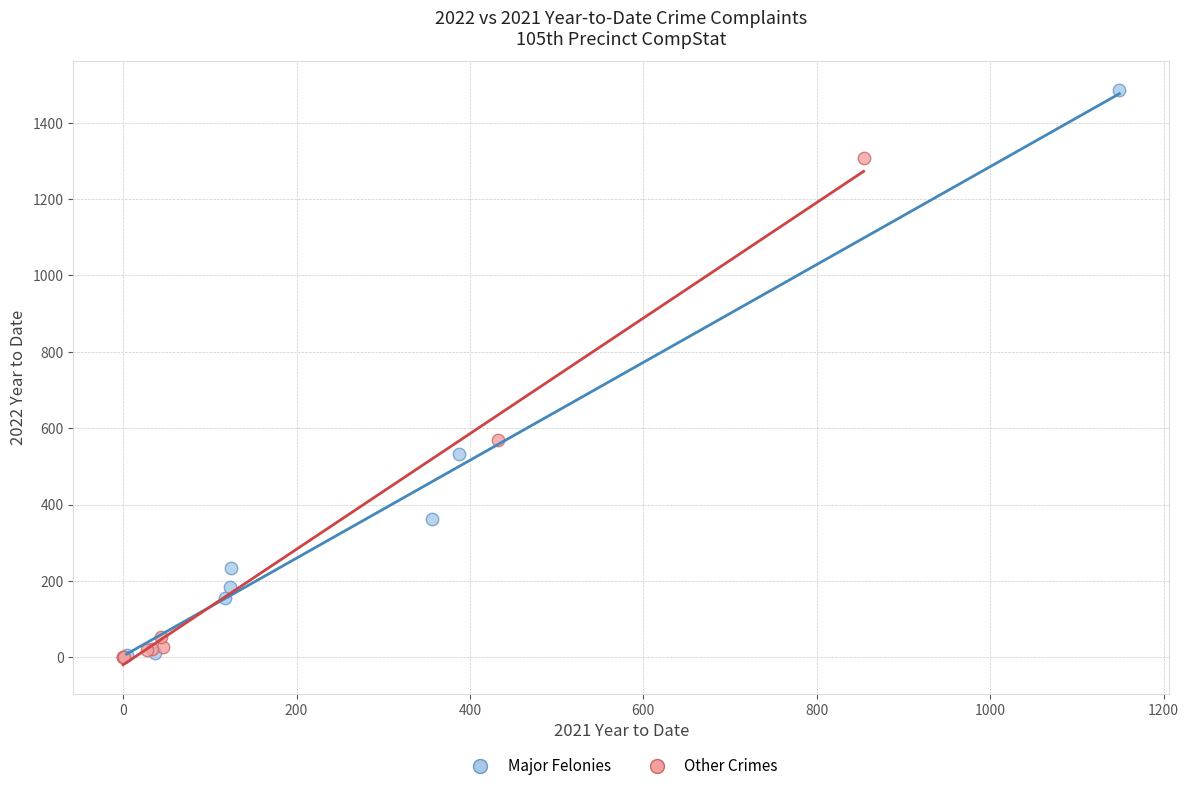

Which series has the largest Y range (max minus min)?

Major Felonies